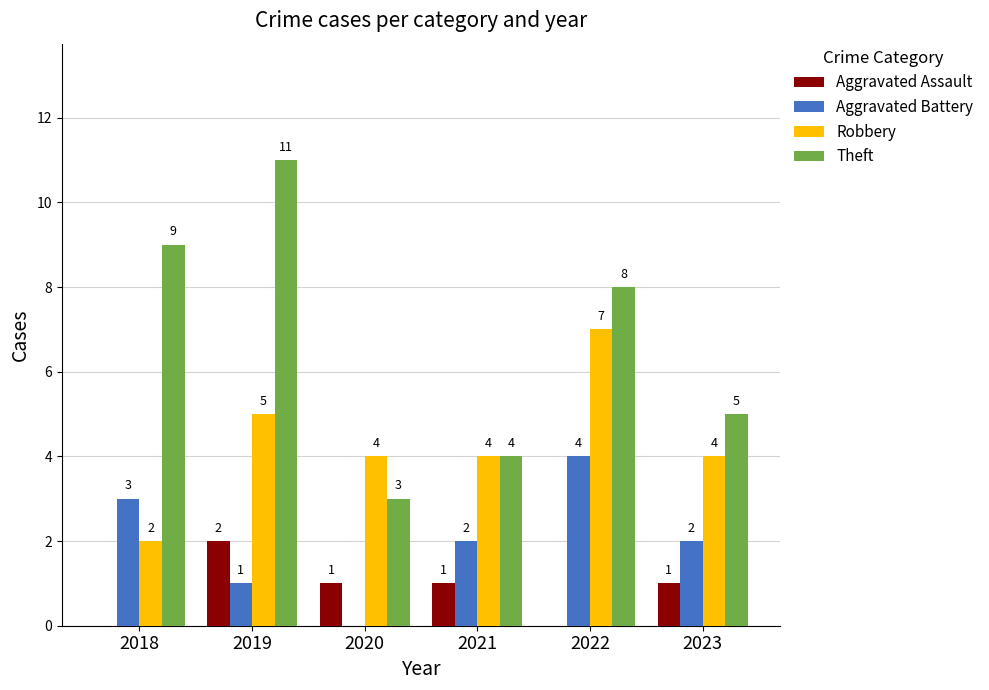

The value of Theft at 2019 is 11. True or false?

True